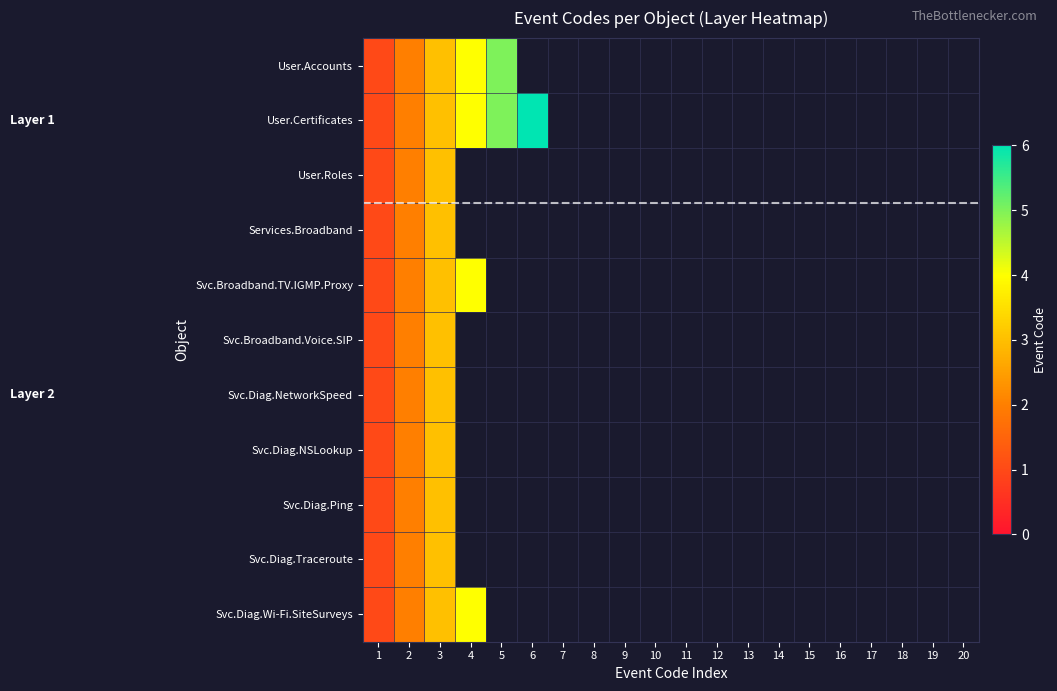

What is the highest value of the Svc.Diag.Traceroute series?

3.0